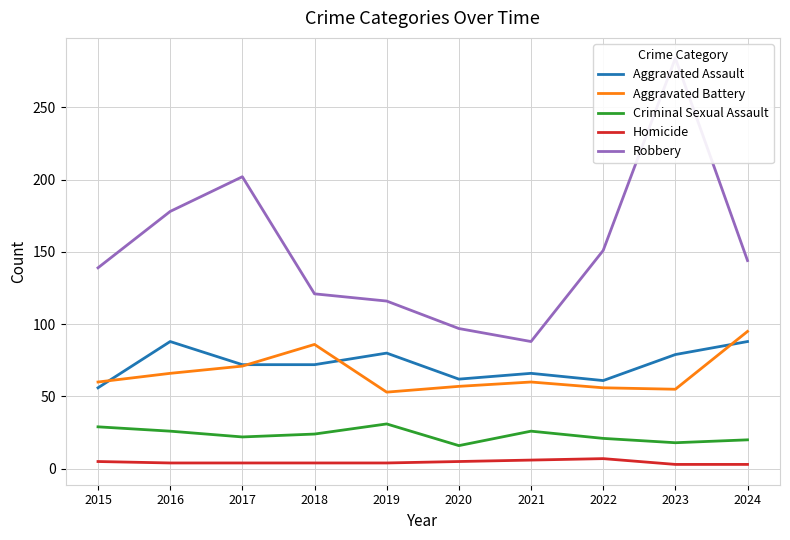

Where do Aggravated Battery and Aggravated Assault first cross each other?

2015 and 2016